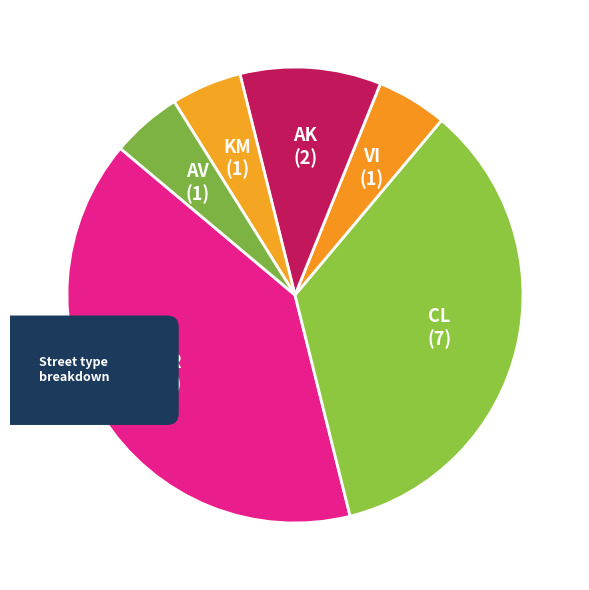

Does any single category account for the majority?

No